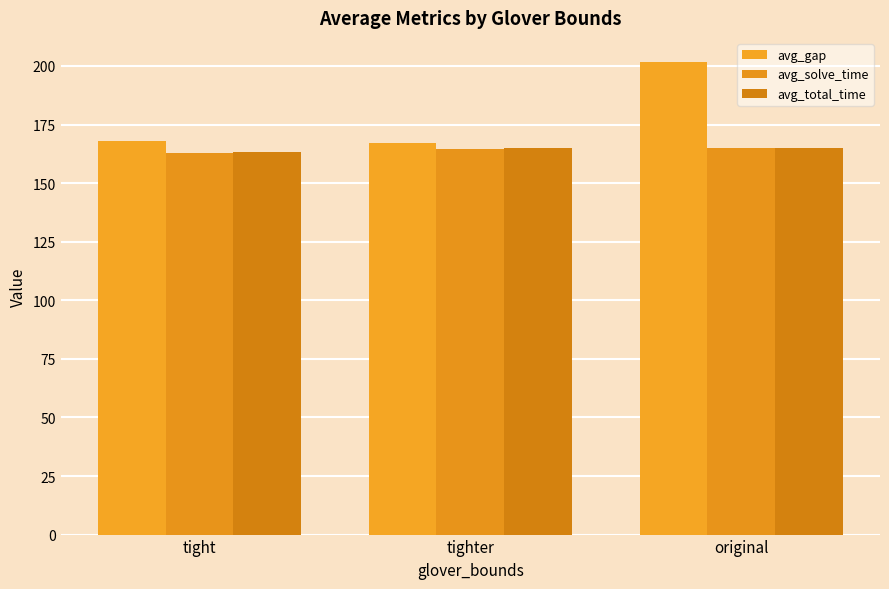

Reading right to left, extract all data points from this chart.

avg_gap: original=201.9	tighter=167.1	tight=168.0
avg_solve_time: original=164.8	tighter=164.6	tight=162.9
avg_total_time: original=165.0	tighter=165.2	tight=163.5